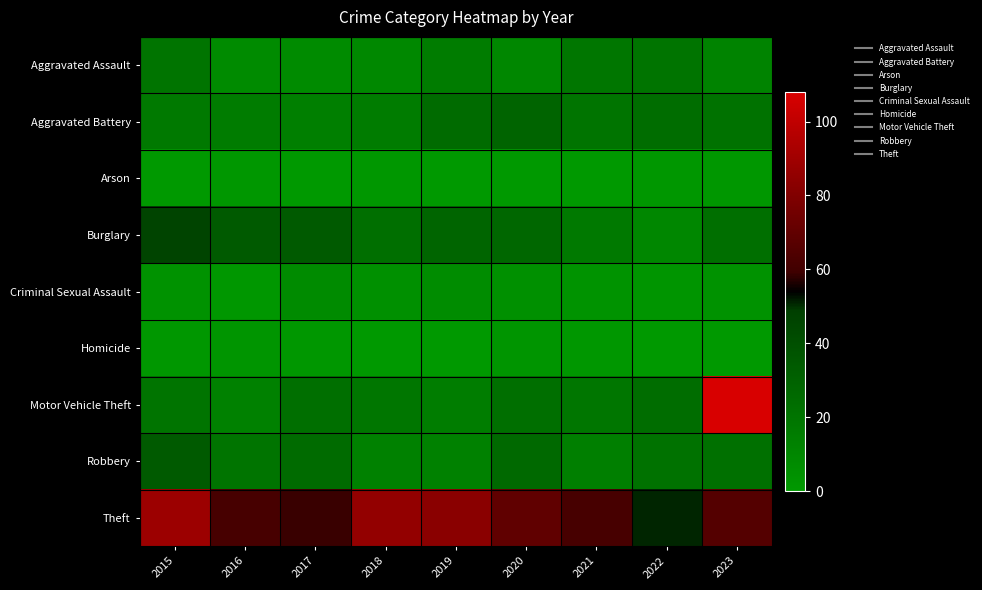

Which series has the largest range (max minus min)?

Motor Vehicle Theft